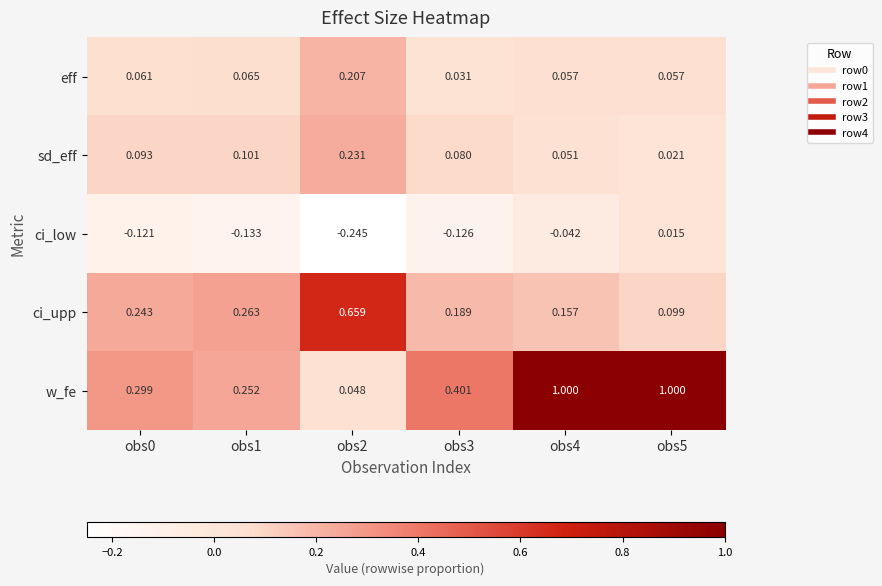

Which series changed the most between obs3 and obs5?

w_fe